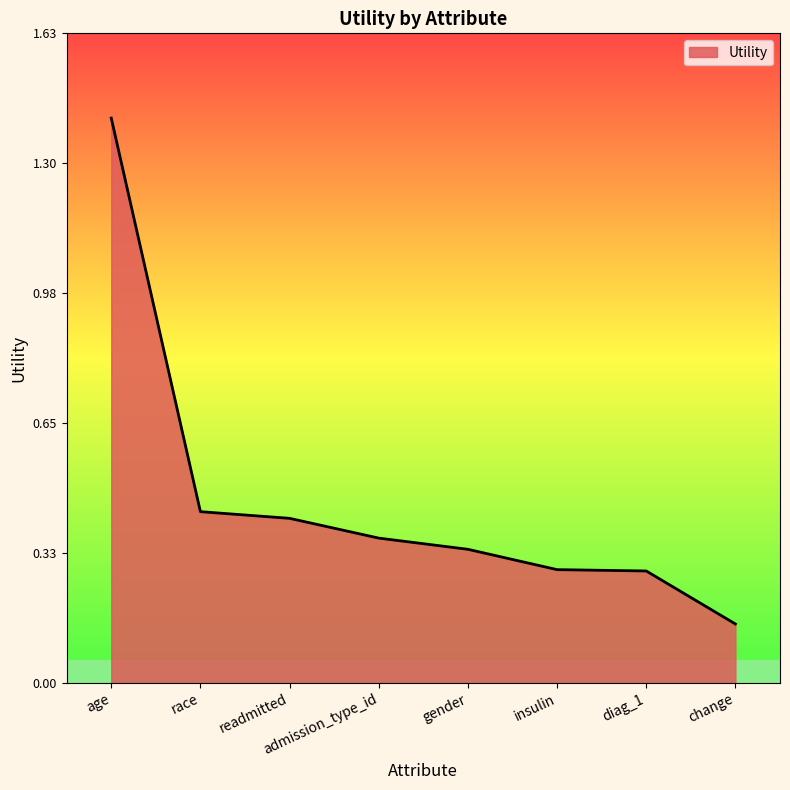

What is the maximum value shown in the chart?

1.4